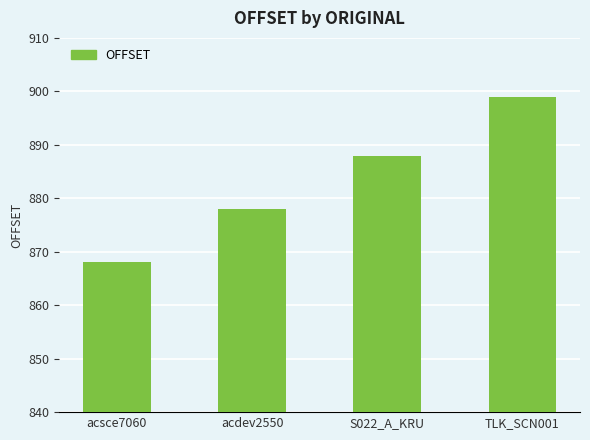

Count the number of data series in this chart.

1